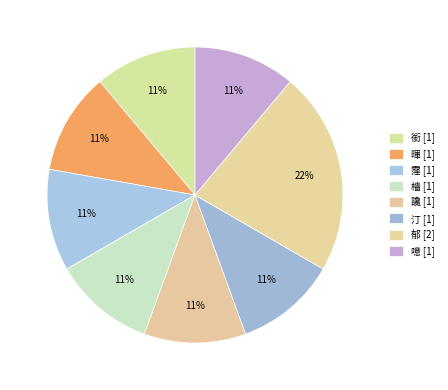

Does 郁 account for over 50% of the chart?

No